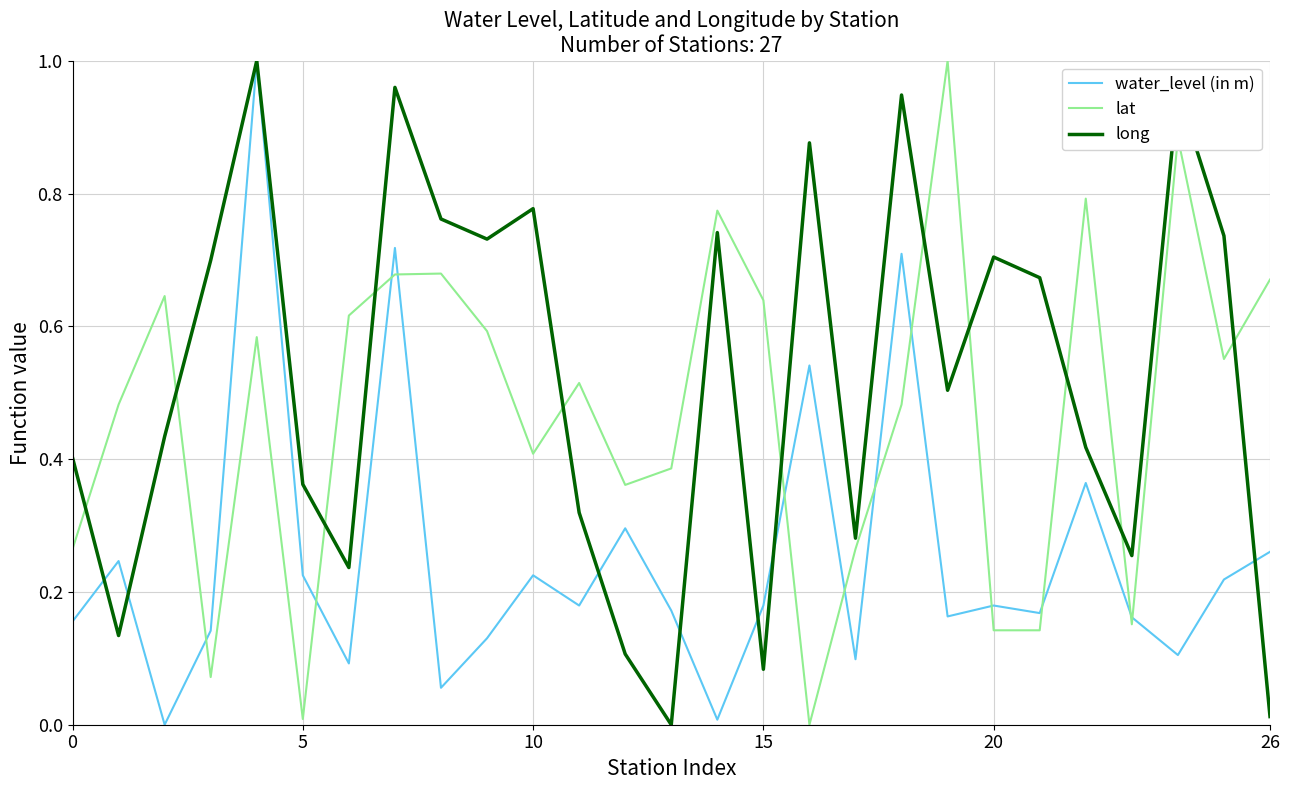

Rank the series by their average value, from highest to lowest.

long, lat, water_level (in m)